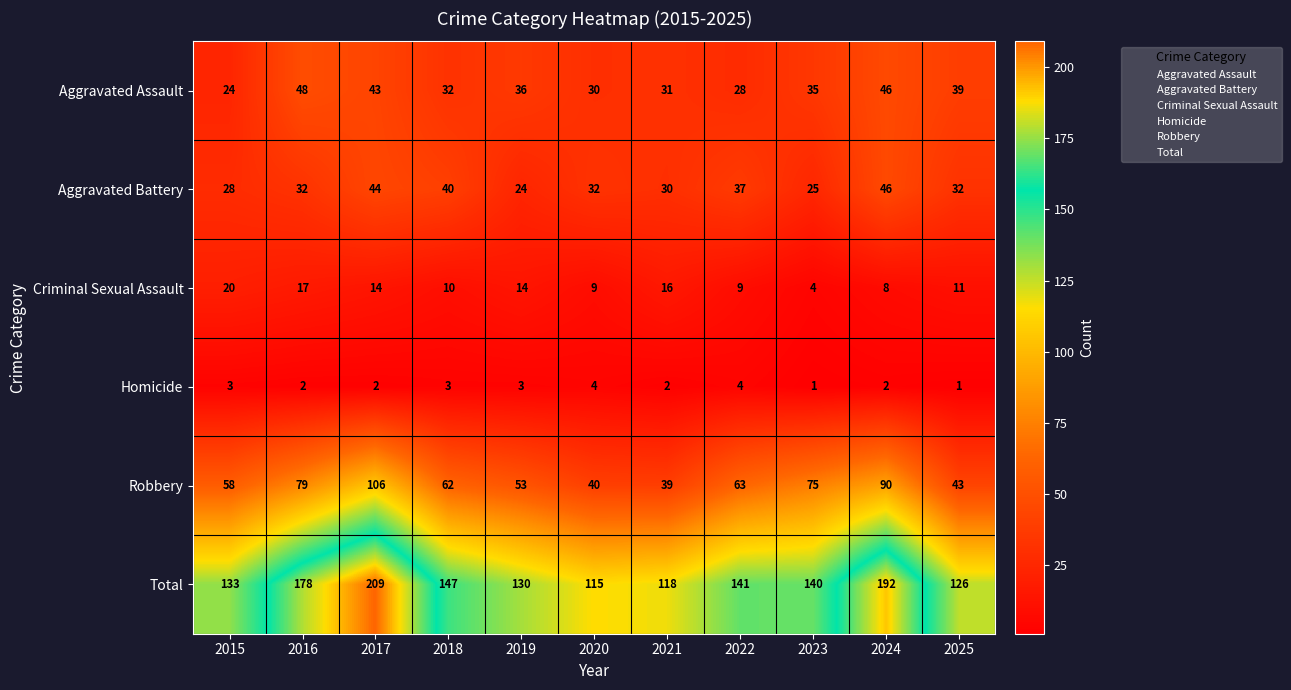

How many data points does each series have?

11